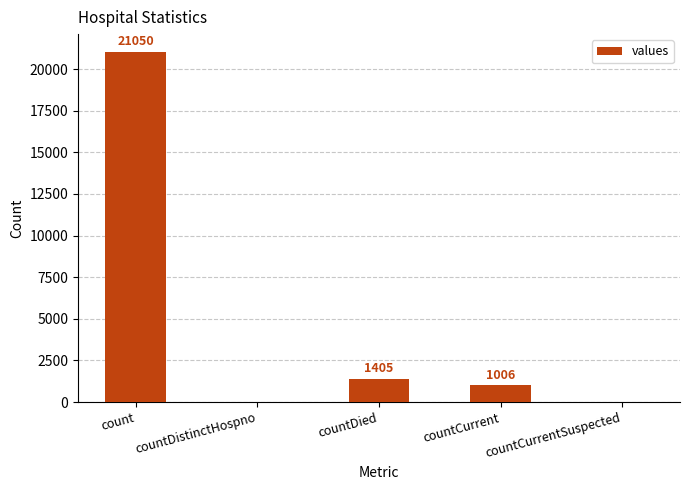

Does the chart contain stacked bars?

No